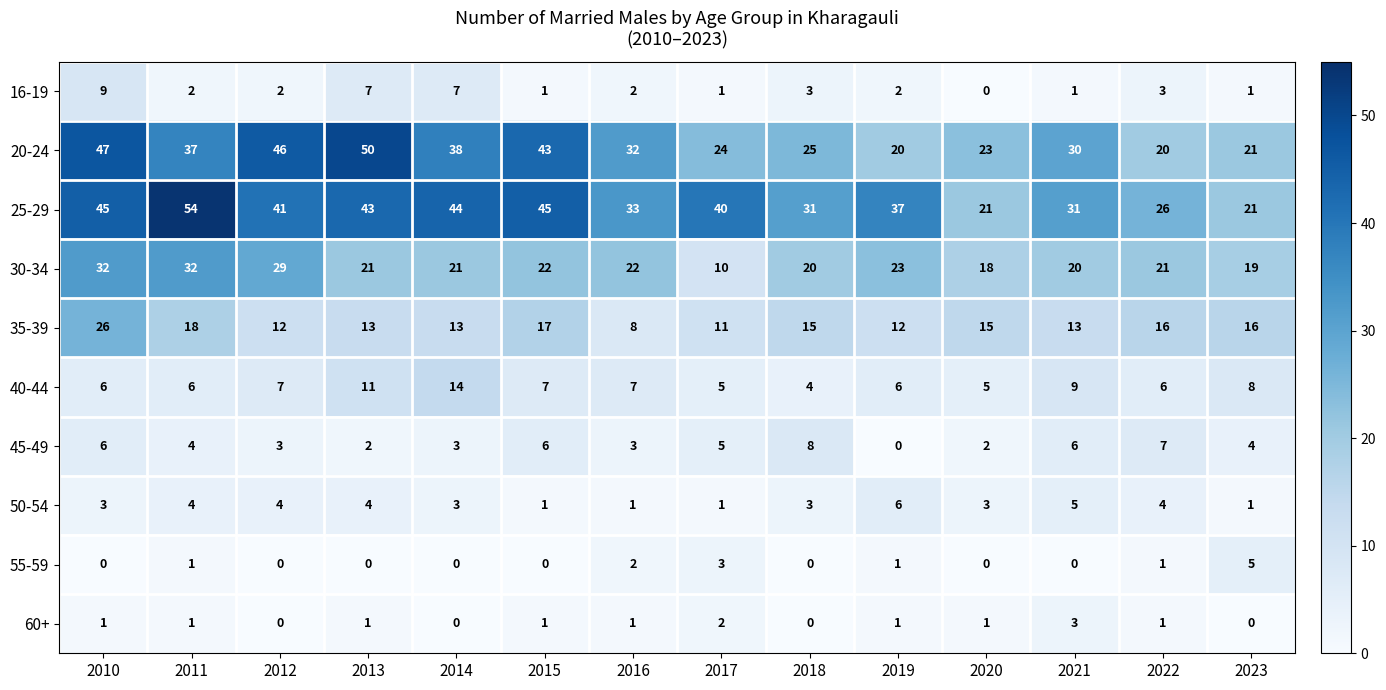

Which category has the lowest value in the 45-49 series?

2019